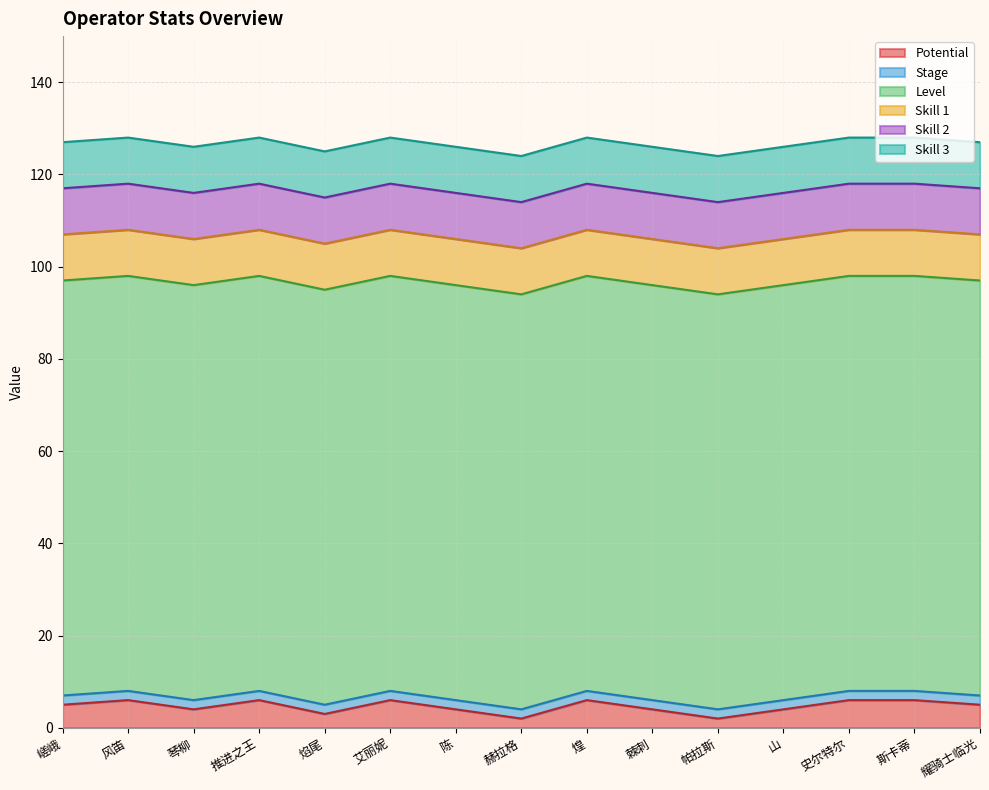

Does the chart display data point markers on the line(s)?

No